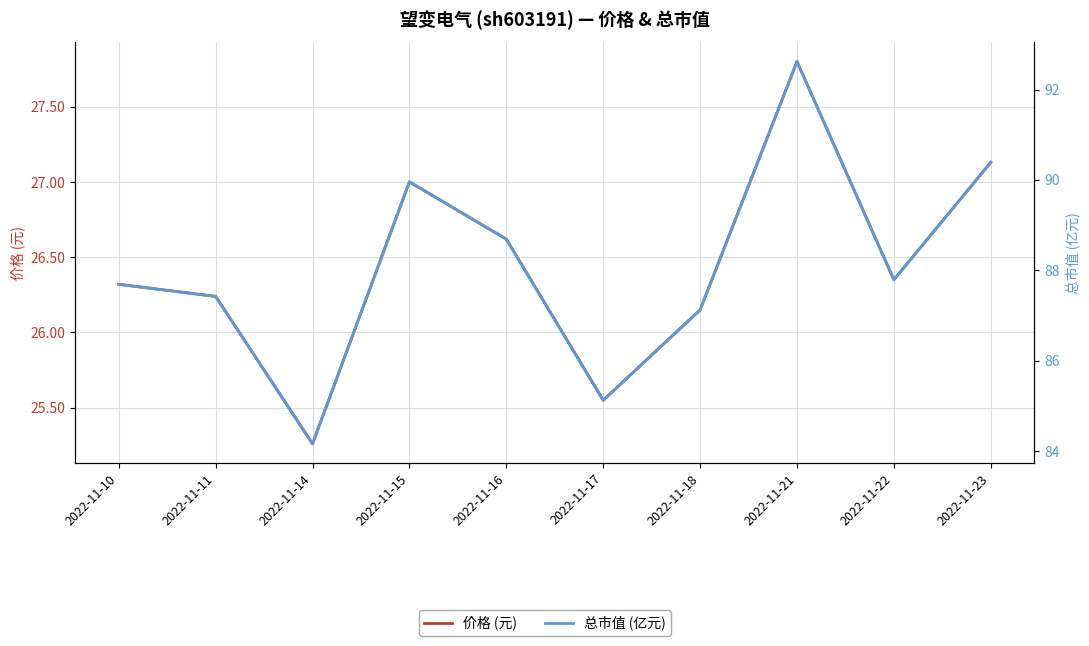

The value of 总市值 (亿元) at 2022-11-23 is 58.7. True or false?

False